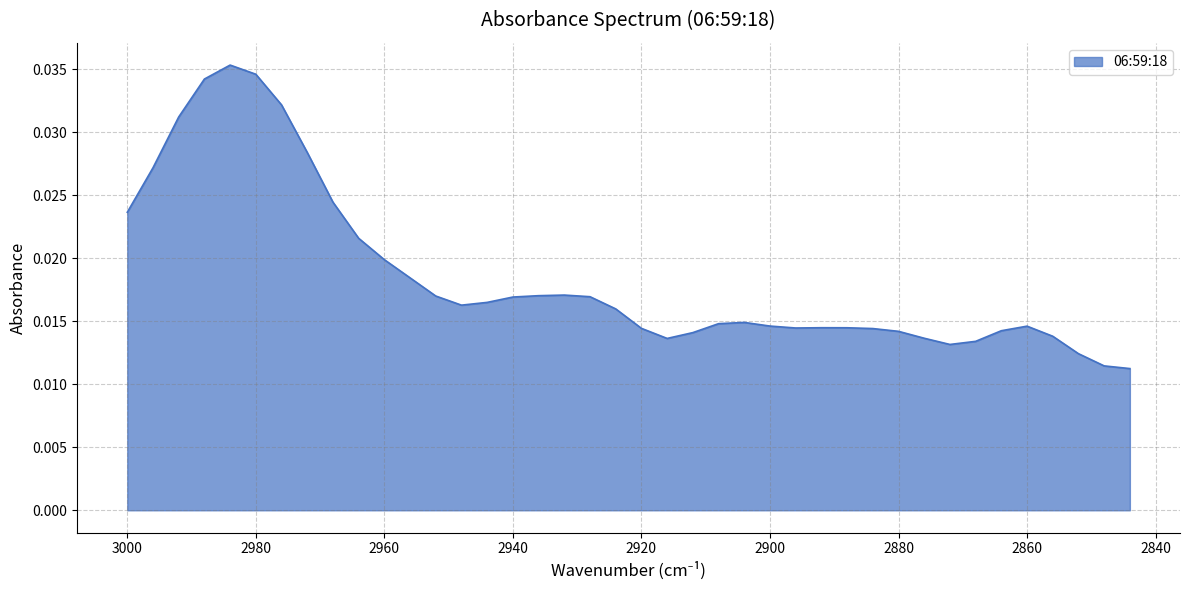

True or false: the data shows 0.0 at 2956.

False